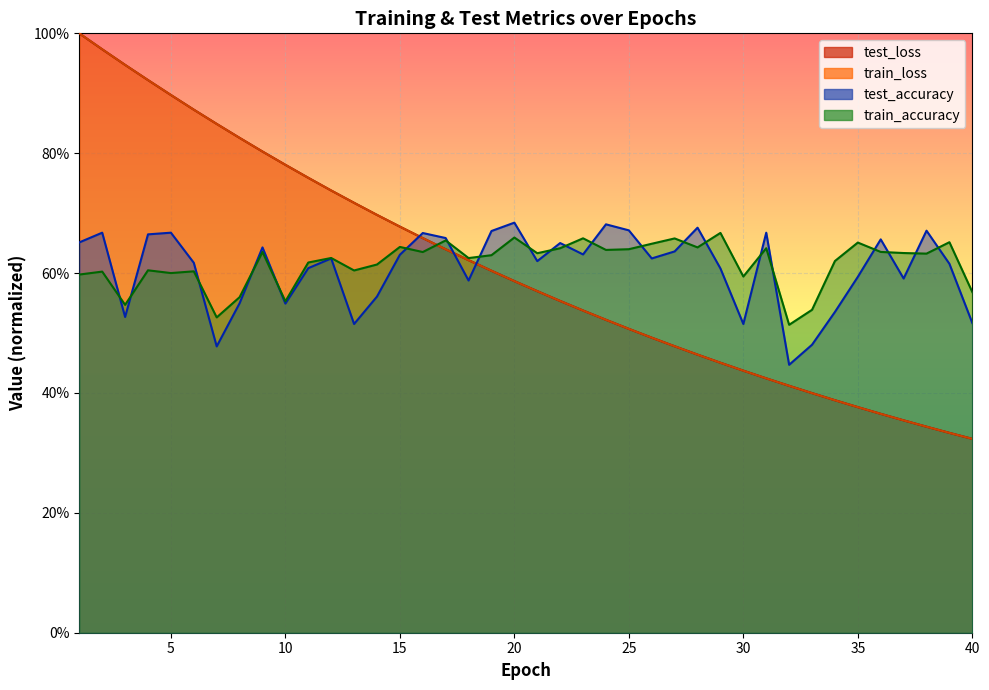

What is the smallest value displayed?

0.3